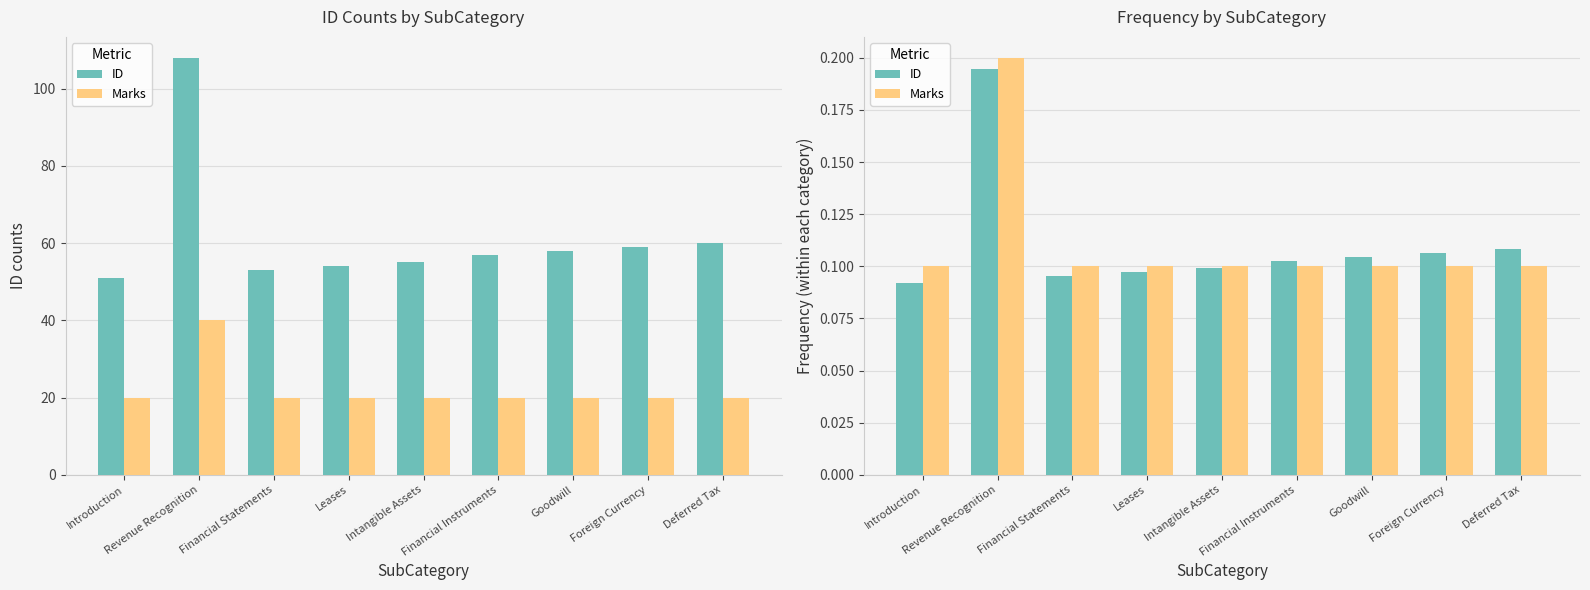

Which series has the largest total across all categories?

ID